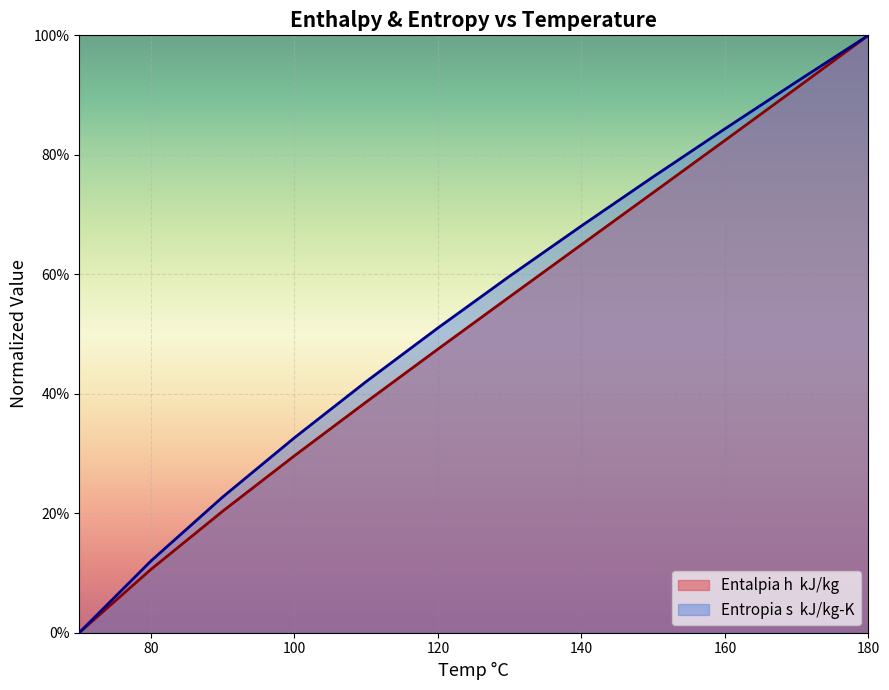

The Entropia s  kJ/kg-K series shows 0.4 at 110. True or false?

True